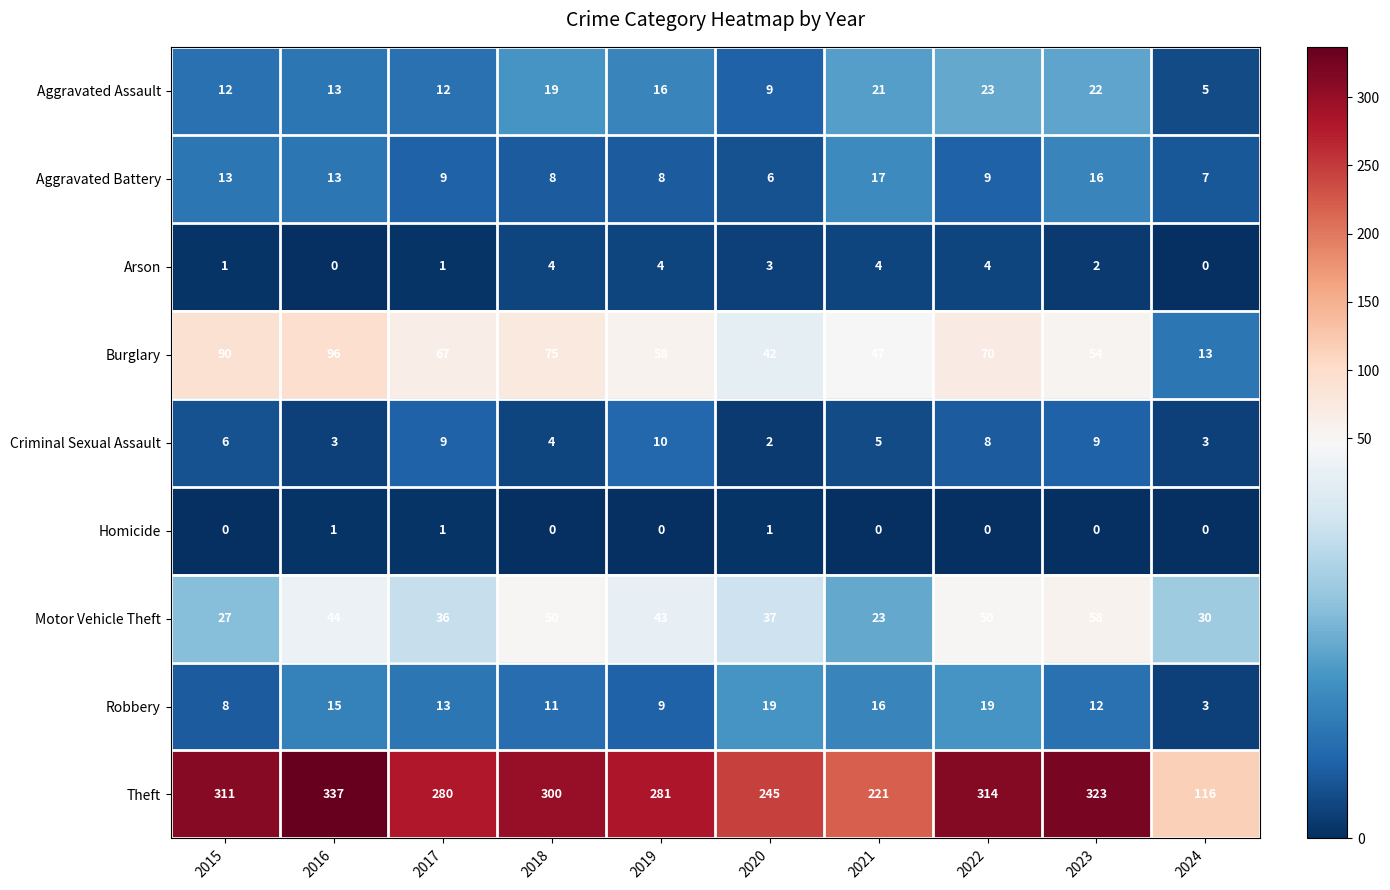

What is the total value across all series at 2023?

496